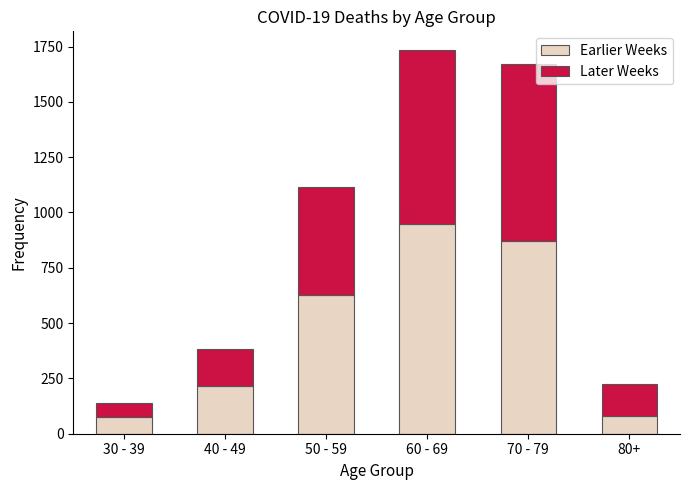

Is it true that Earlier Weeks equals 870 at 70 - 79?

True